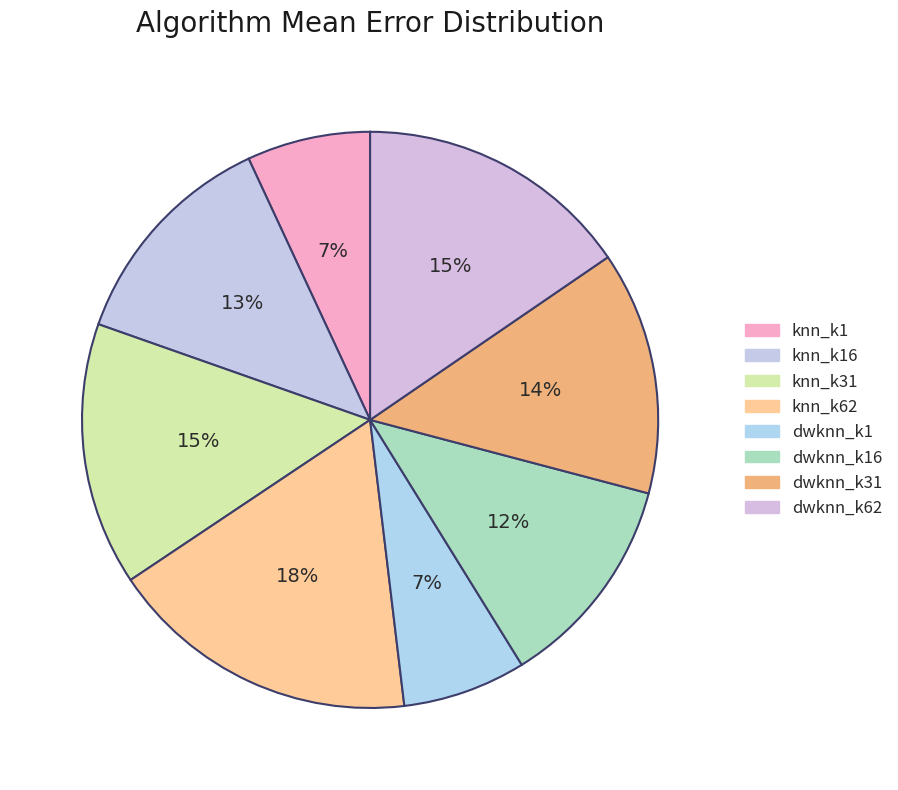

Which has a higher value, dwknn_k1 or knn_k62?

knn_k62